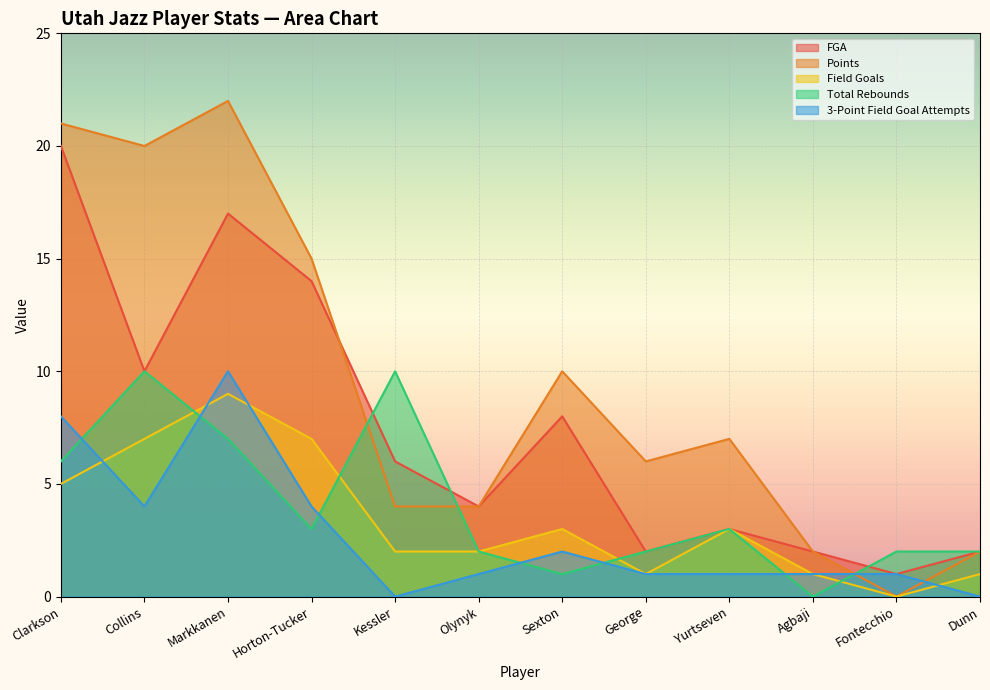

What is the sum of all 3-Point Field Goal Attempts values?

33